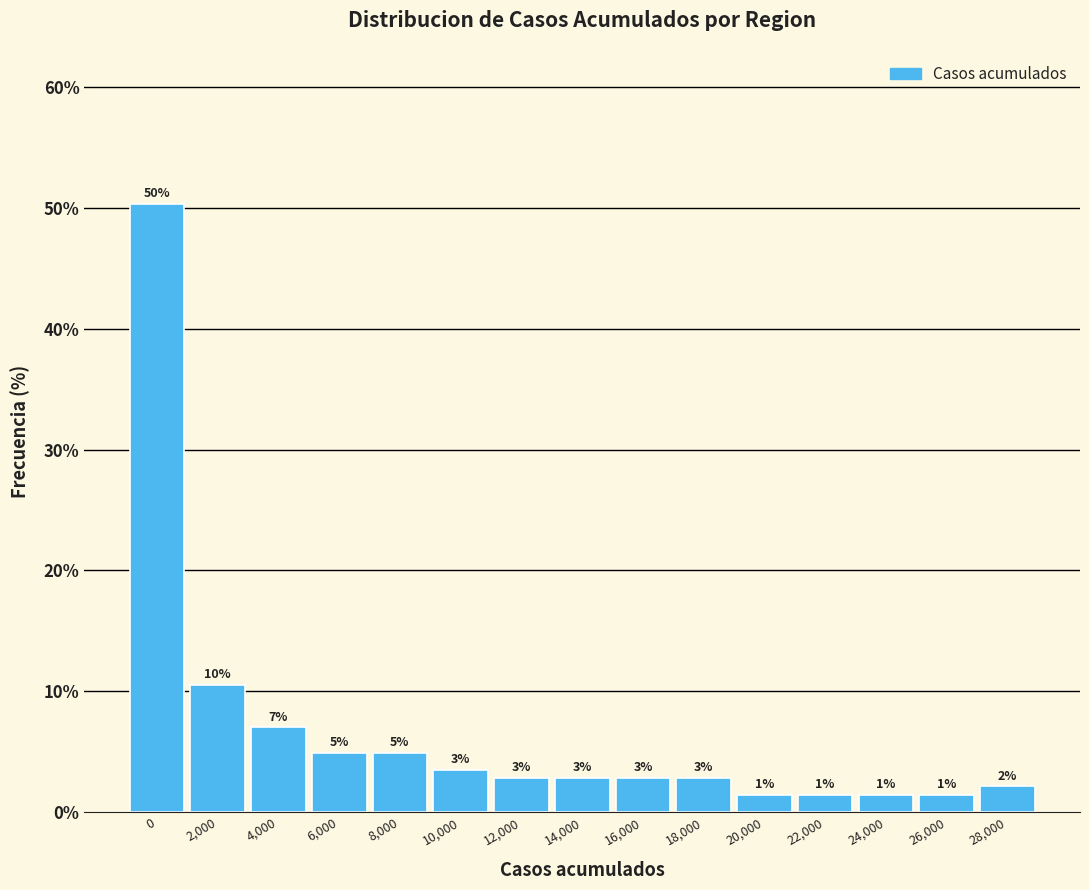

How many bars are there in total?

15